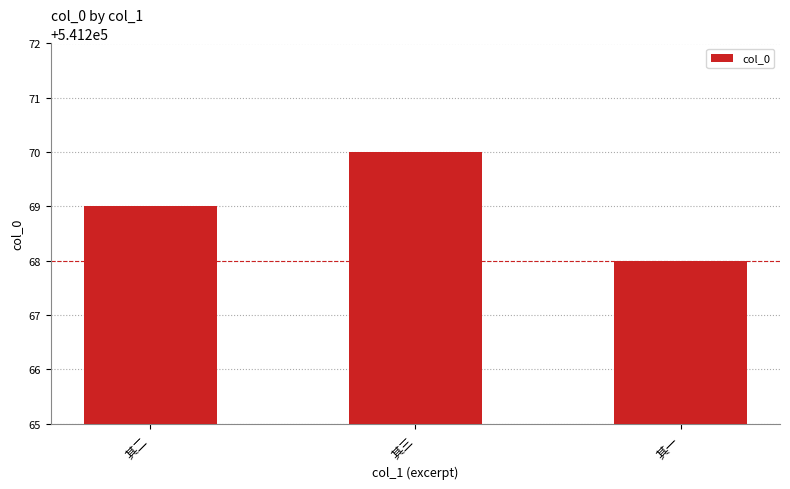

How many values are between 541268 and 541270?

3